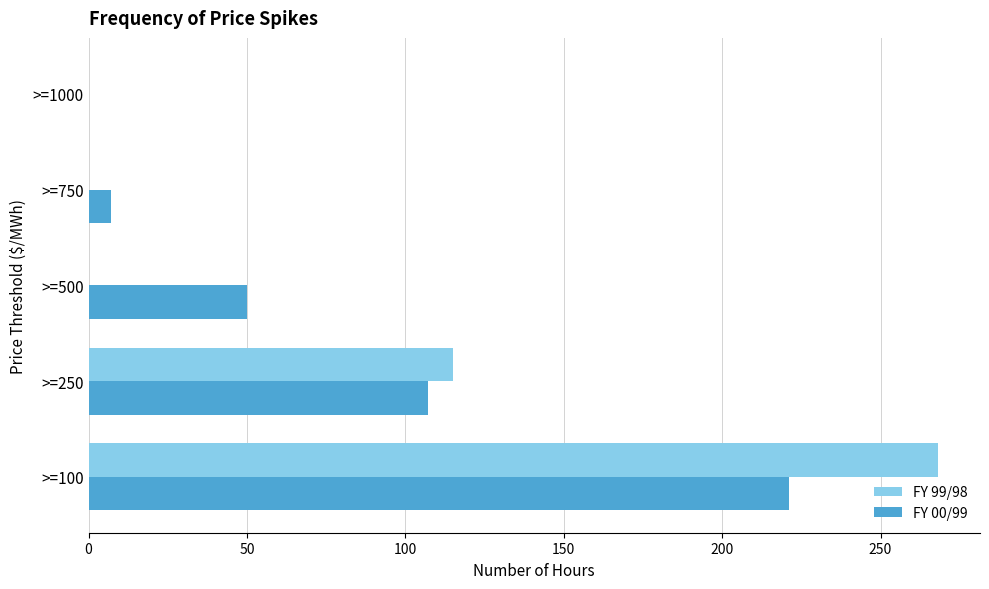

At which label is FY 99/98 closest to 134?

>=250